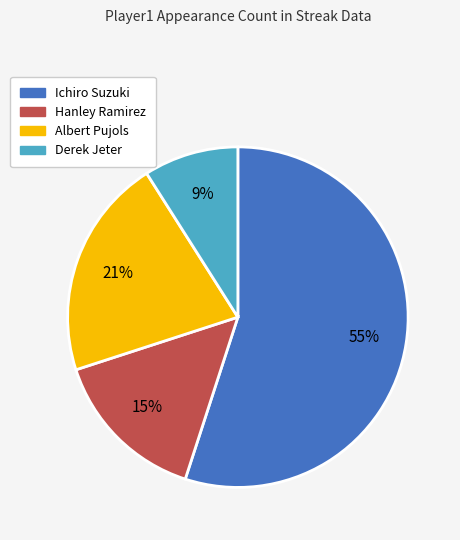

Is it true that Albert Pujols is 35% of the pie?

False